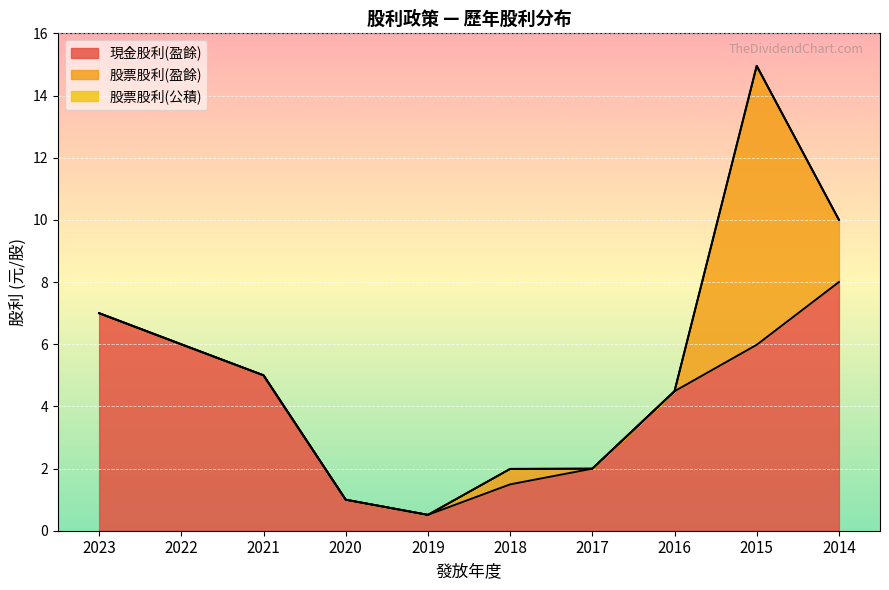

What is the spread (max minus min) of values at 2017?

2.0